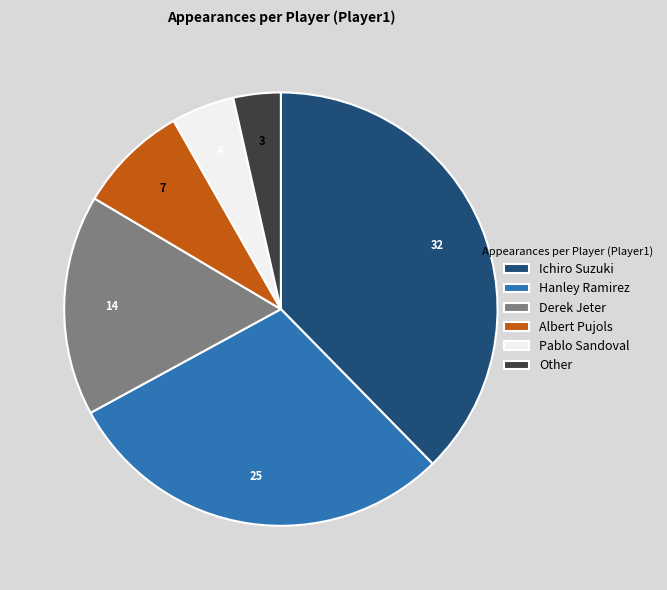

What is the largest slice in the pie chart?

Ichiro Suzuki